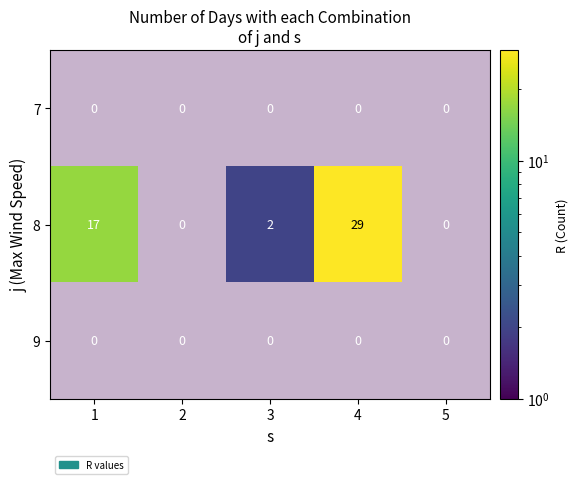

How many series are shown in this chart?

3